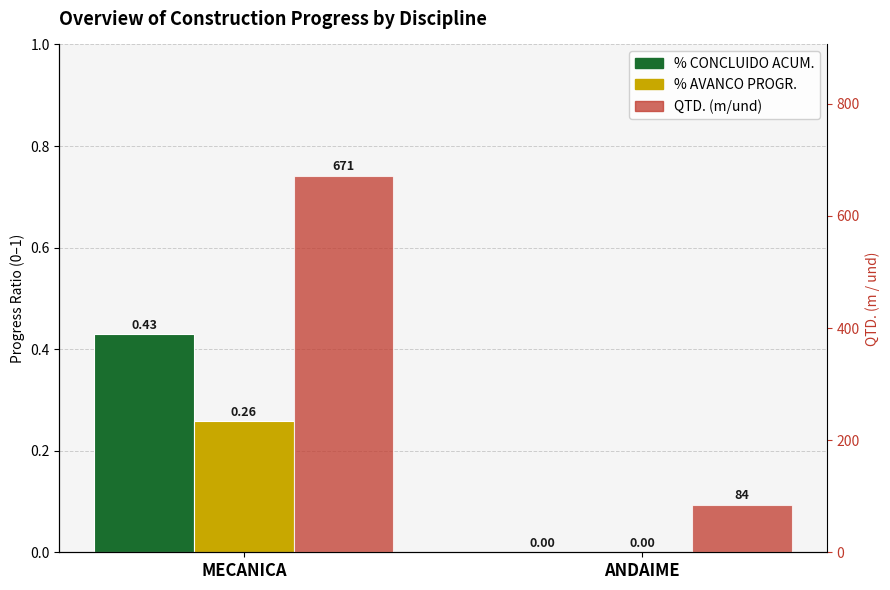

Reading left to right, what are all the values shown in this chart?

% CONCLUIDO ACUM.: 0.4	0.0
% AVANCO PROGR.: 0.3	0.0
QTD. (m/und): 671.0	84.0